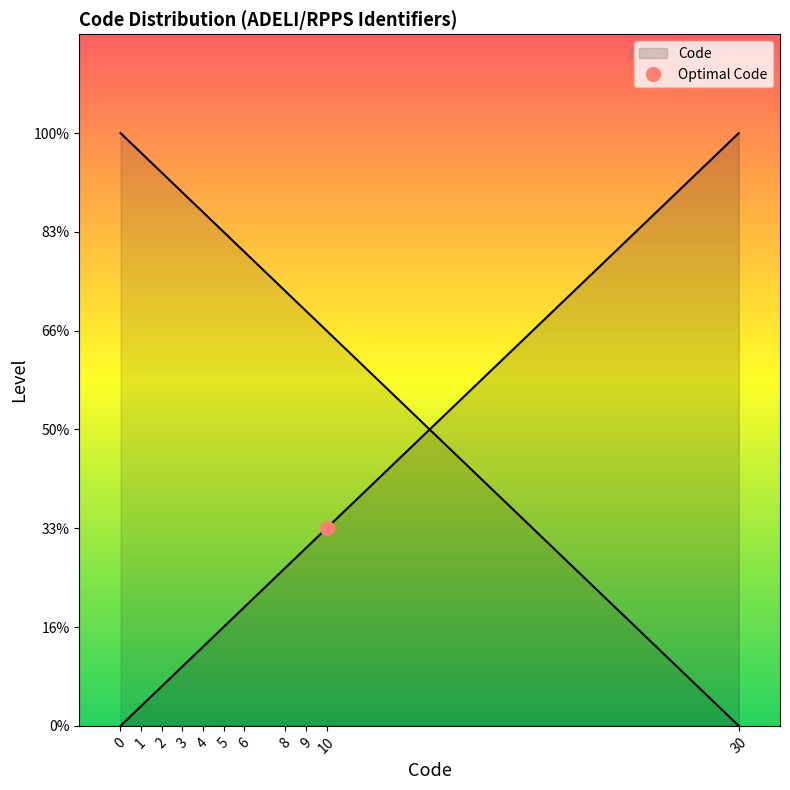

Is it true that the value at 3 is 3?

True